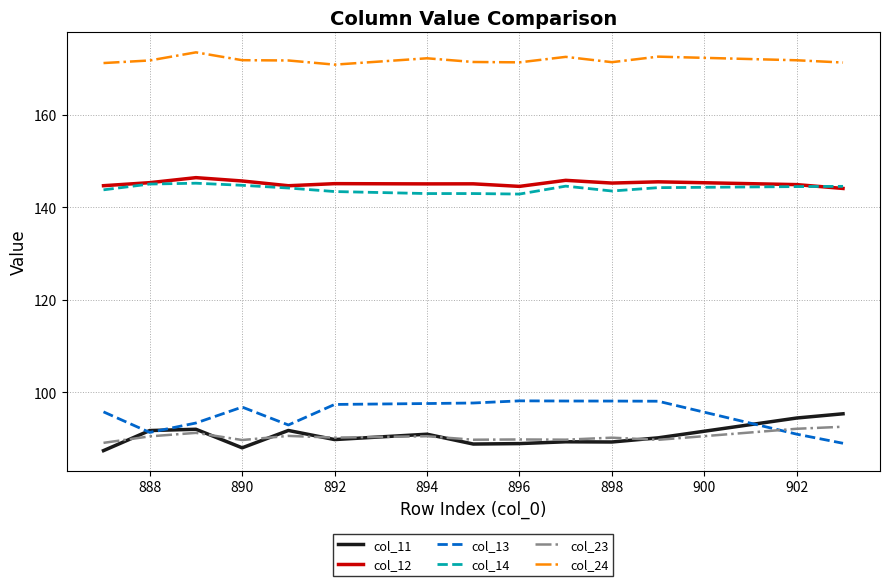

True or false: col_14 and col_23 intersect in this chart.

False